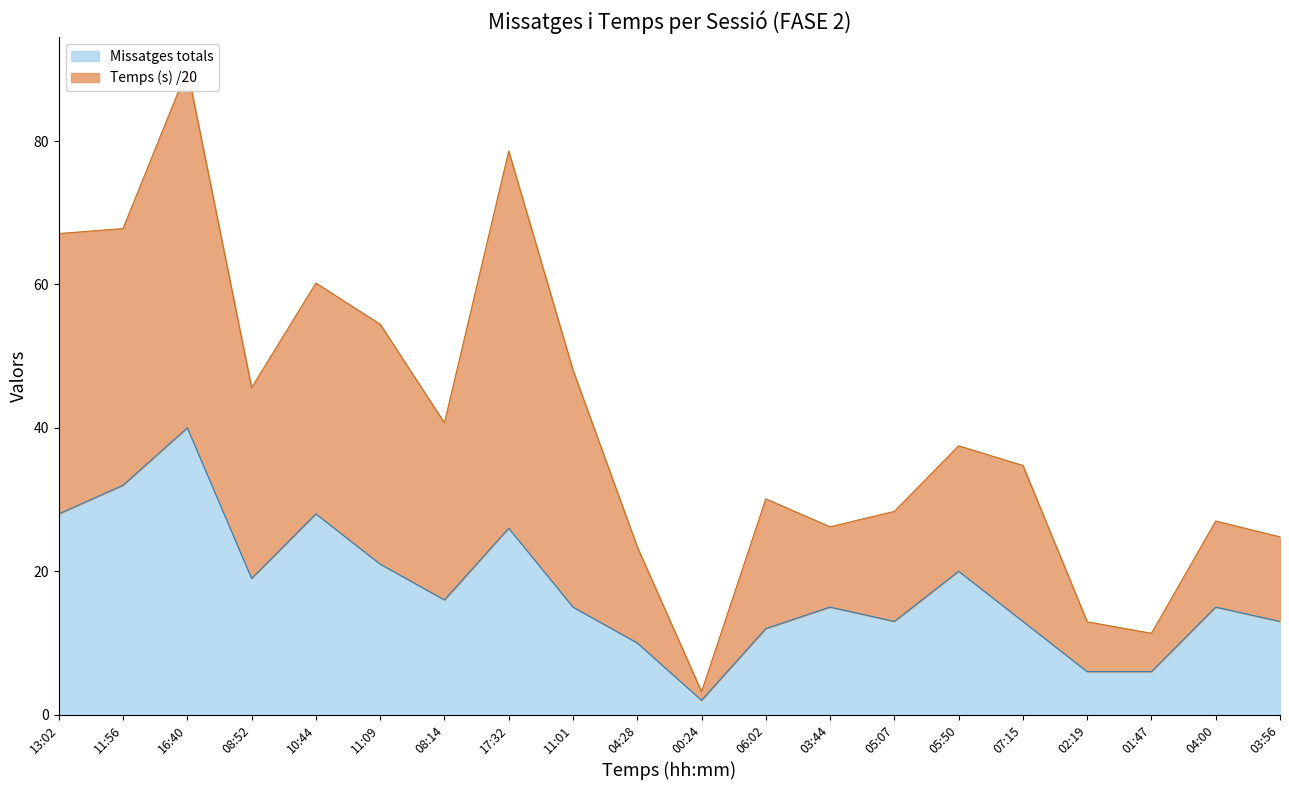

Which series has the largest total across all categories?

Temps (s)